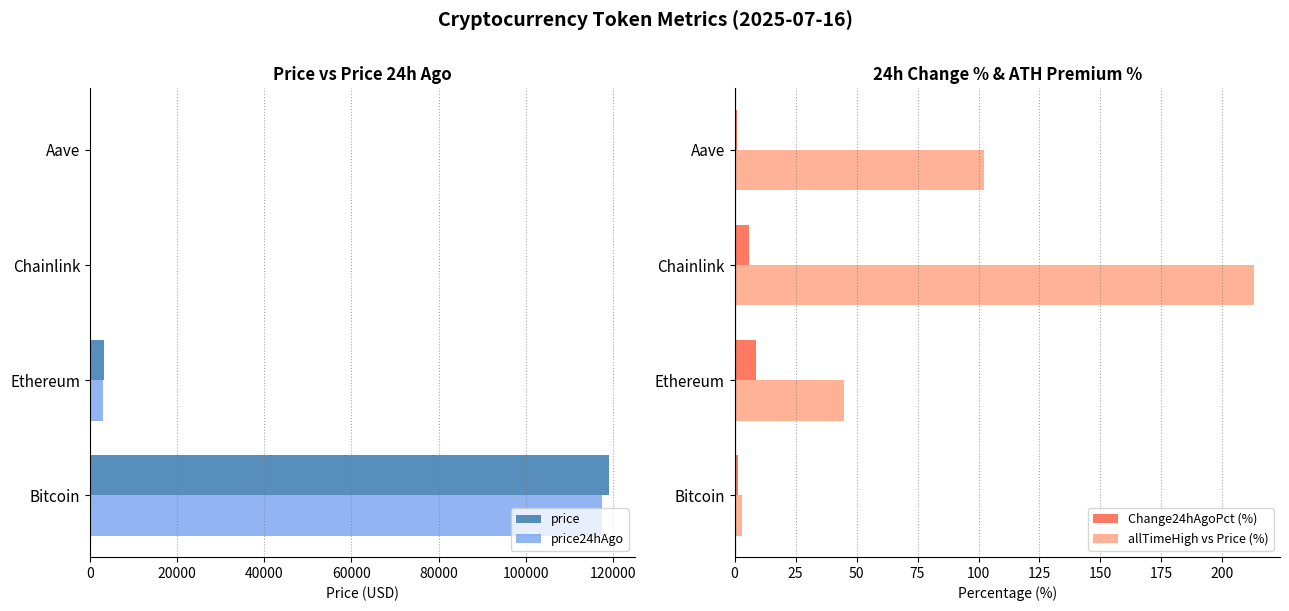

The Change24hAgoPct (%) series shows 6.1 at Chainlink. True or false?

True